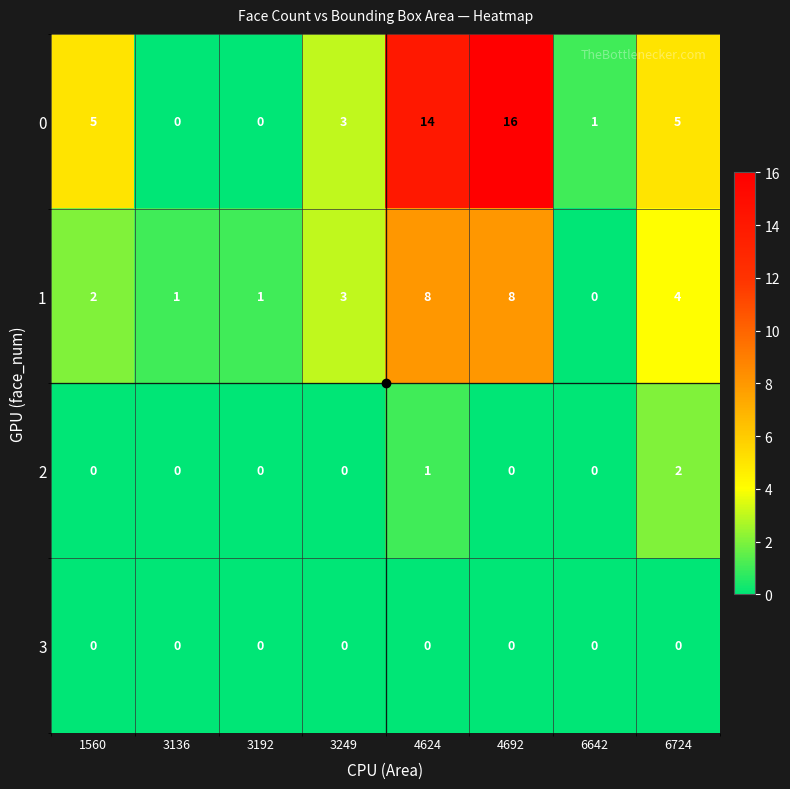

At 6724, list the series in order from largest to smallest.

0, 1, 2, 3